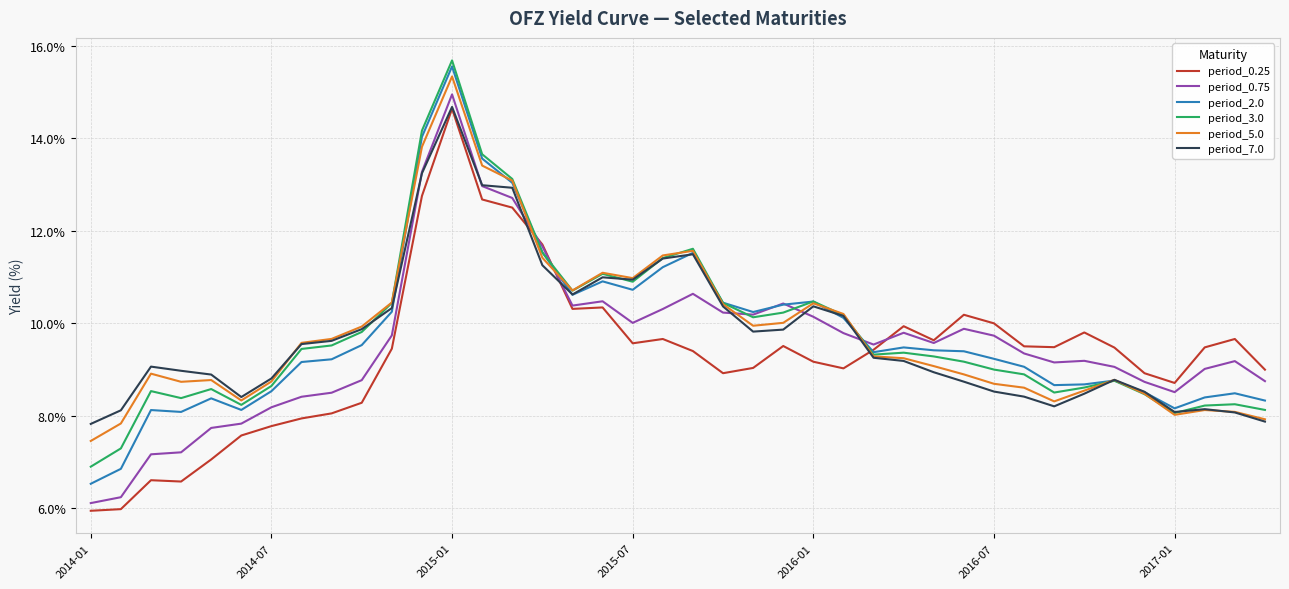

What are all the series names shown in the legend?

period_0.25, period_0.75, period_2.0, period_3.0, period_5.0, period_7.0